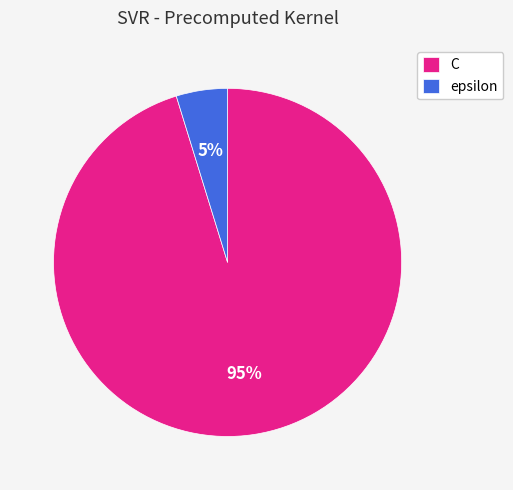

To the nearest percent, what is the combined percentage of epsilon and C?

100%